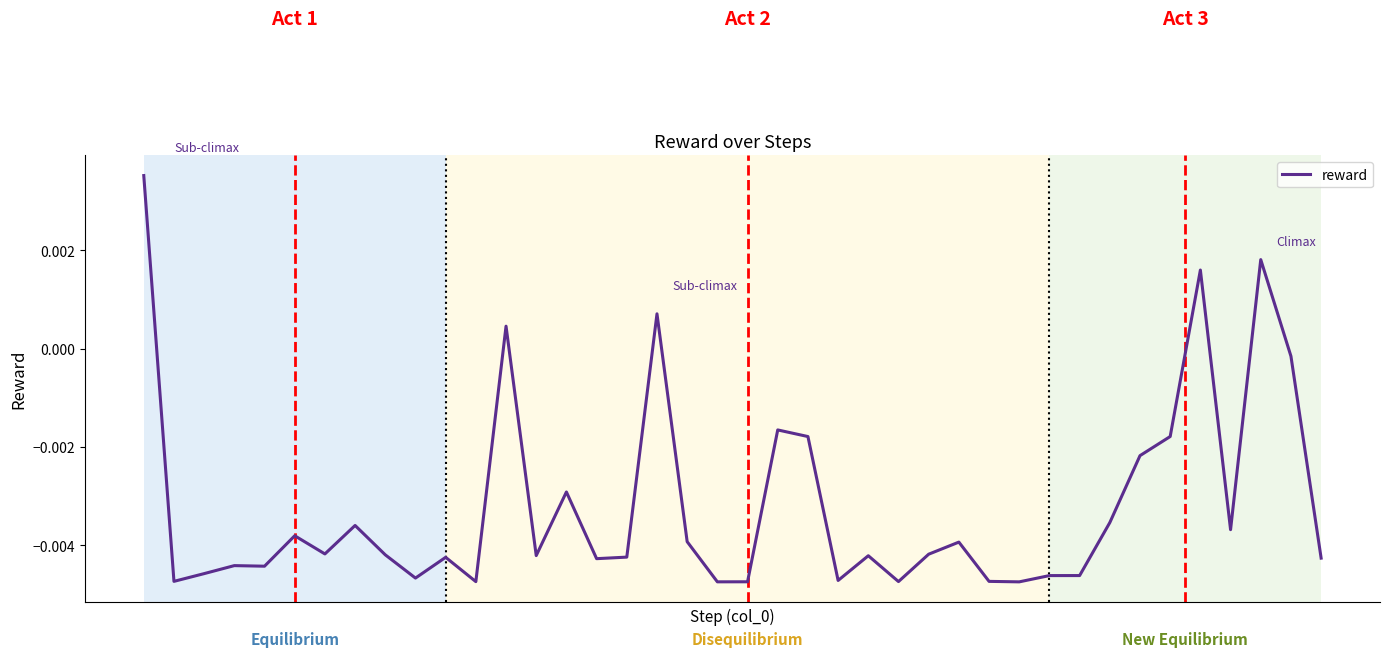

At which category does the data reach its first local peak?

3